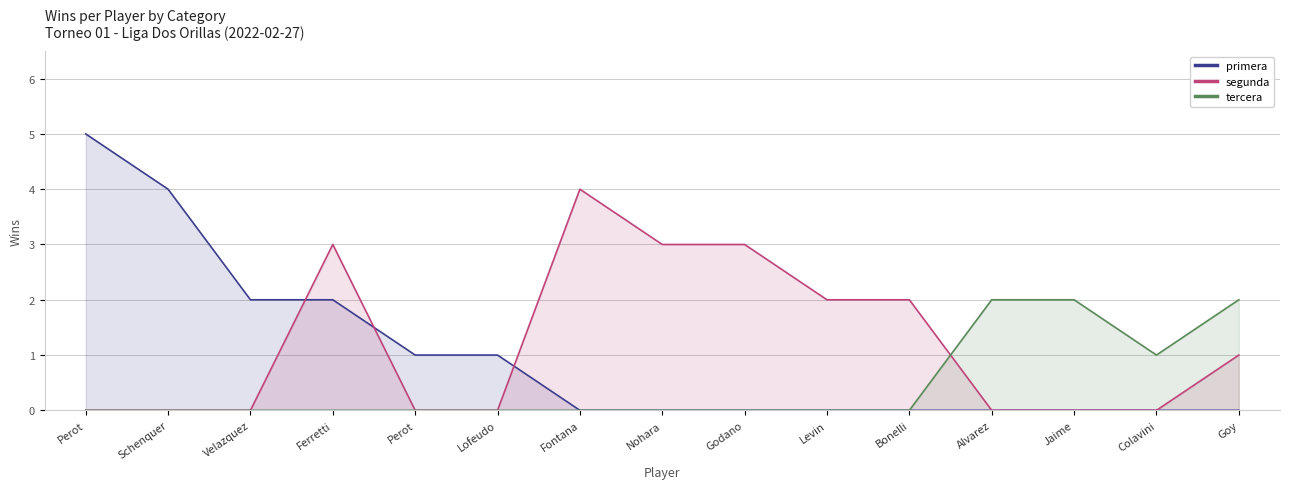

True or false: primera has a value of 2 at Godano.

False